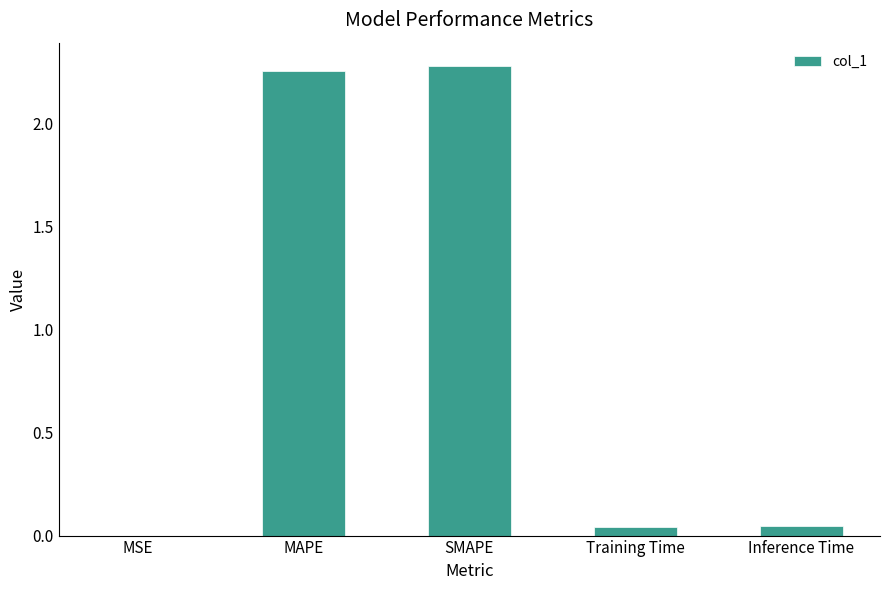

Between MAPE and SMAPE, which is larger?

SMAPE